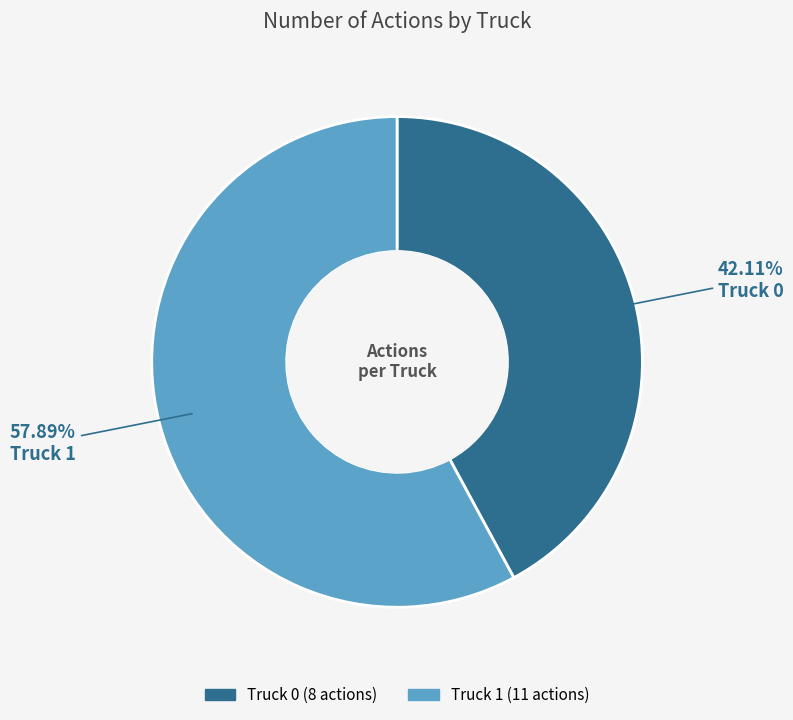

What is the ratio of the value at Truck 1 to the value at Truck 0?

1.4